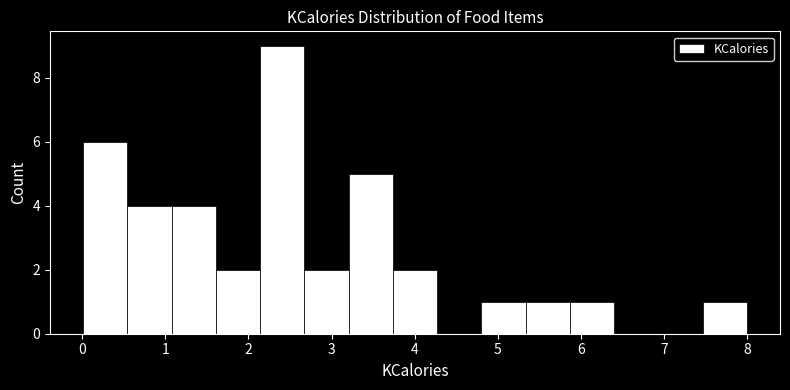

How tall is the bar that spans 4.8 to 5.3 on the x-axis? Neither the bar edges nor the heights are printed on the chart, so give them approximately, as read against the axes.

1